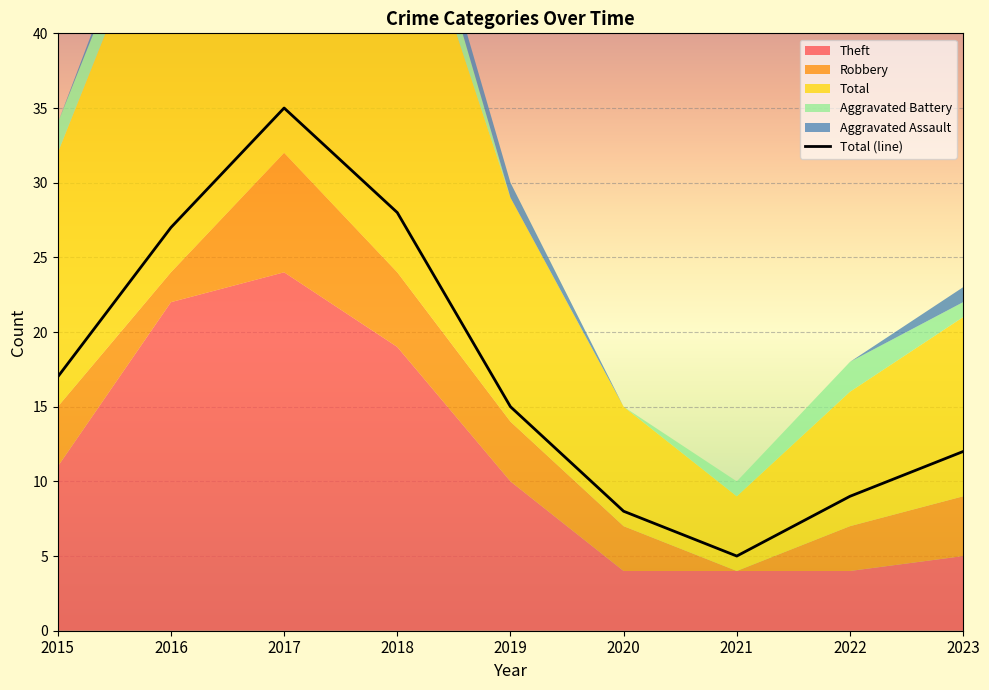

How many data points are above 15?

4